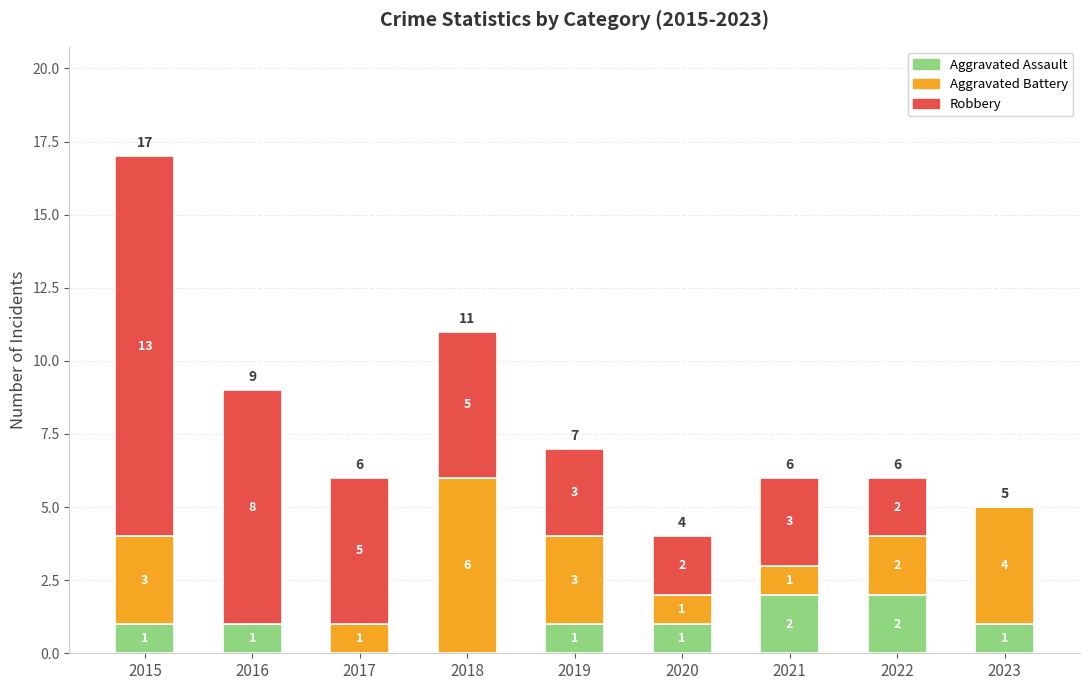

True or false: Aggravated Assault has a value of 2 at 2022.

True